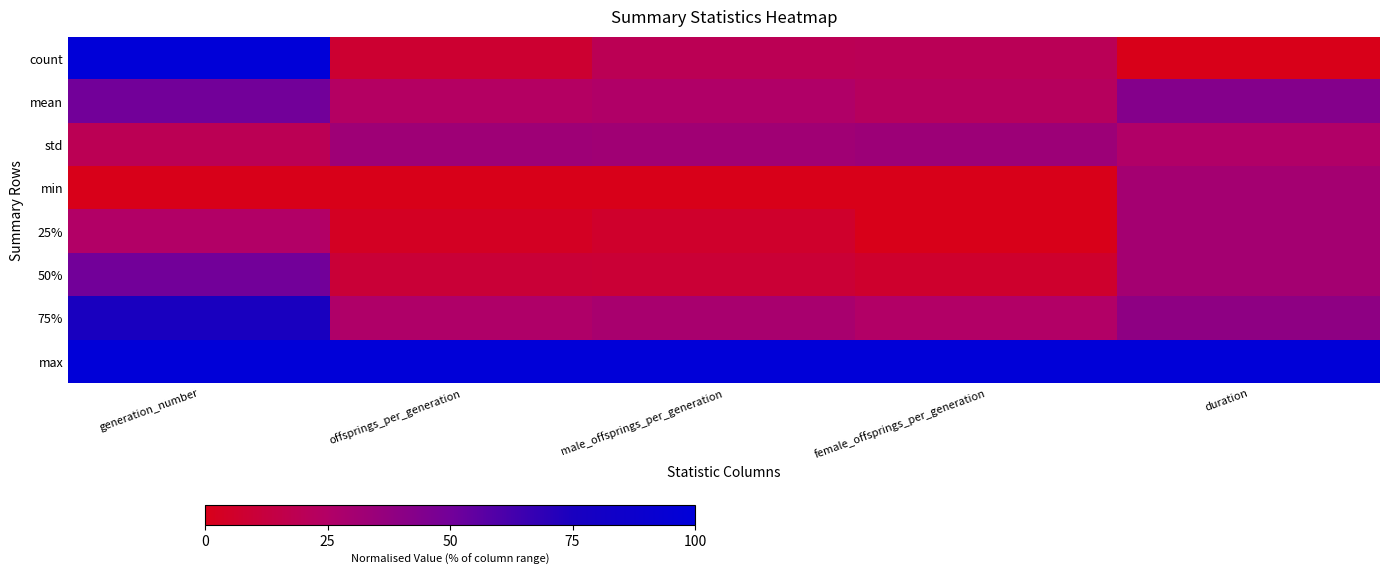

Count the number of data series in this chart.

8